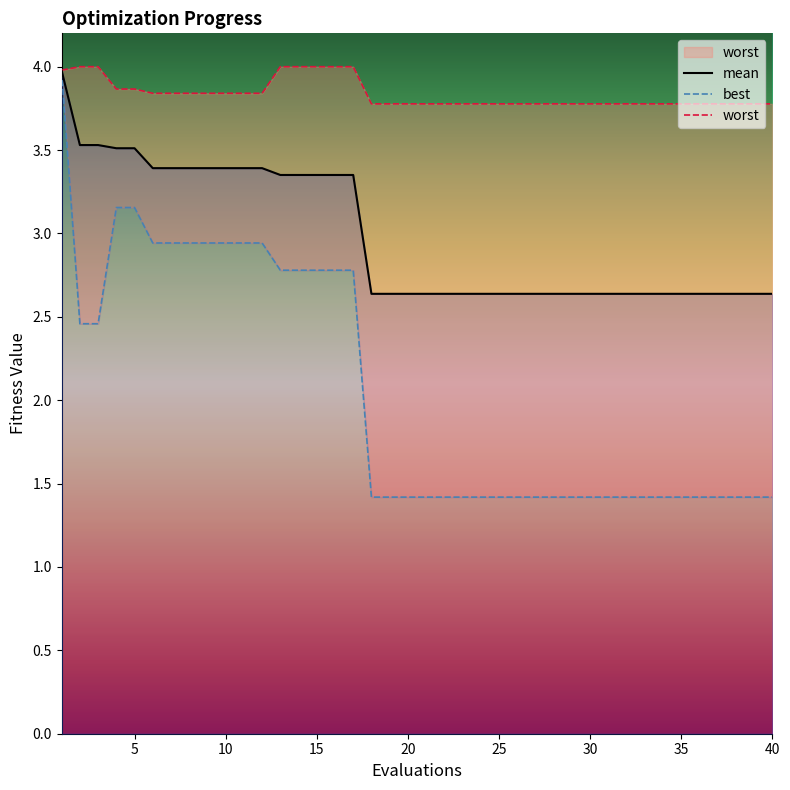

True or false: worst and best intersect in this chart.

False